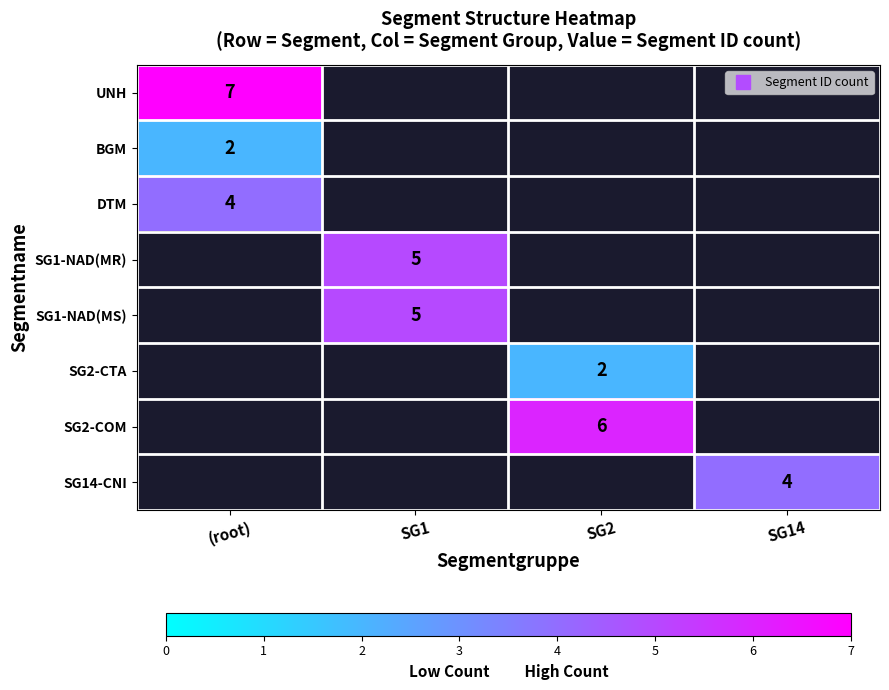

At which label is DTM closest to 4?

(root)